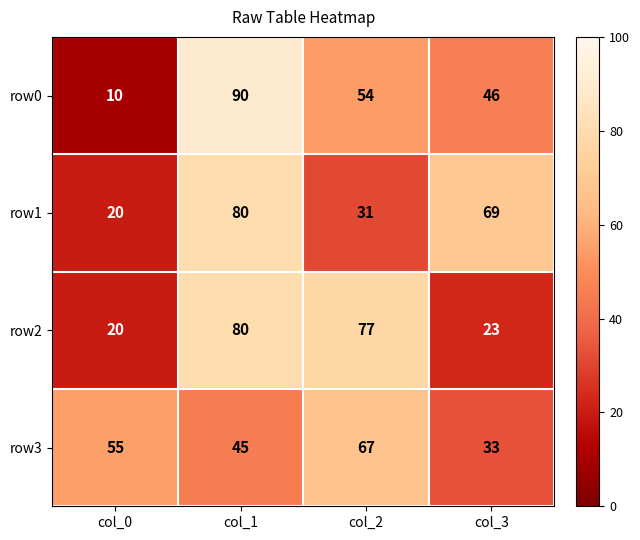

What is the difference between the maximum and second lowest values in the row3 series?

22